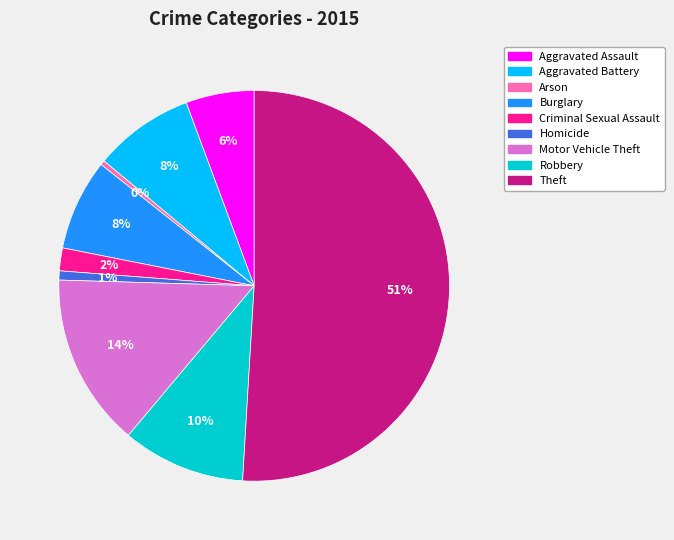

To the nearest percent, what is the combined percentage of Criminal Sexual Assault and Homicide?

3%